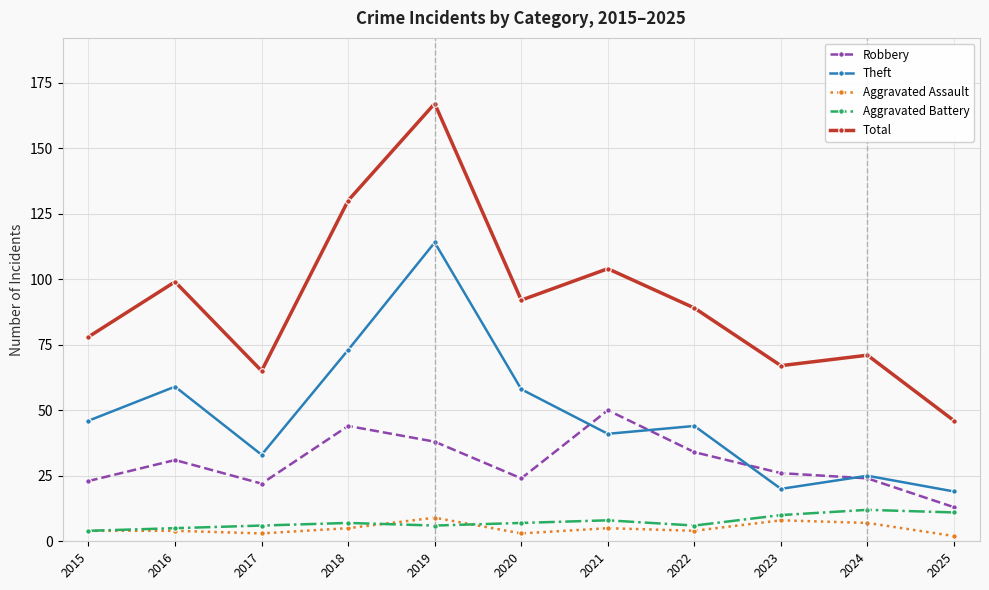

What are all the series names shown in the legend?

Robbery, Theft, Aggravated Assault, Aggravated Battery, Total